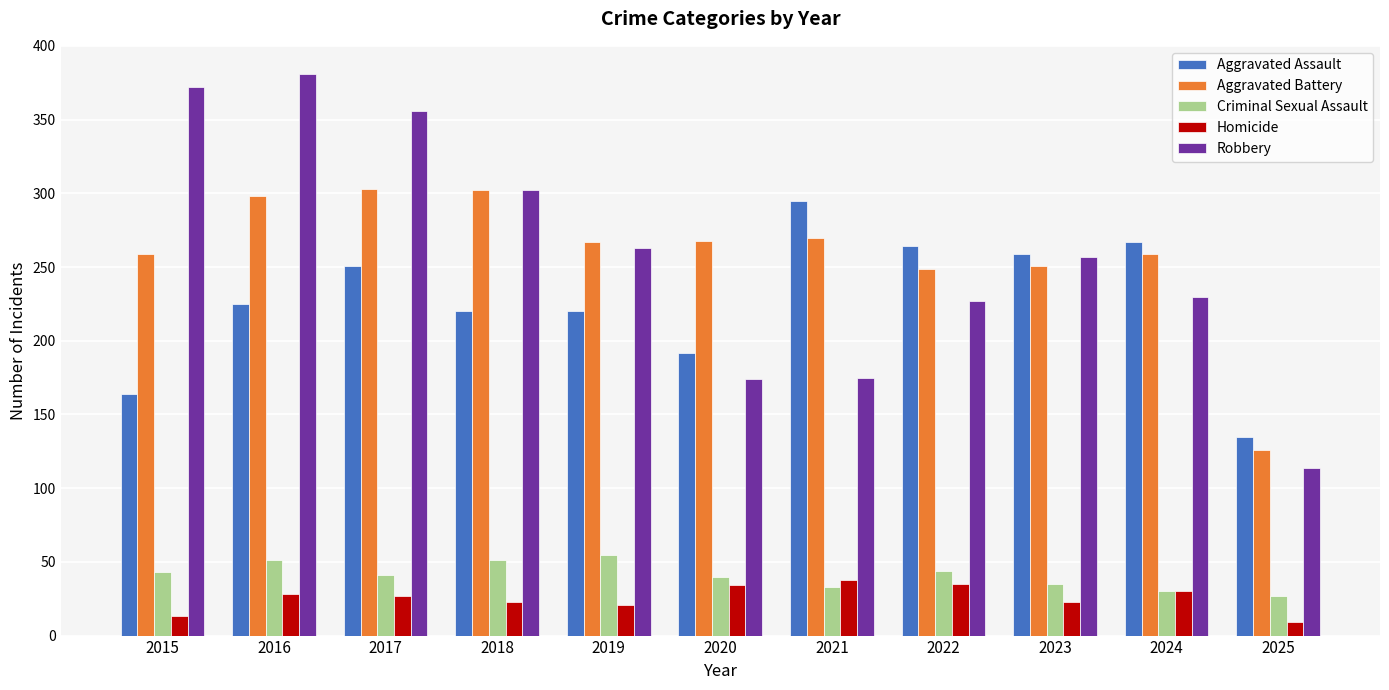

True or false: Robbery has a value of 114 at 2025.

True